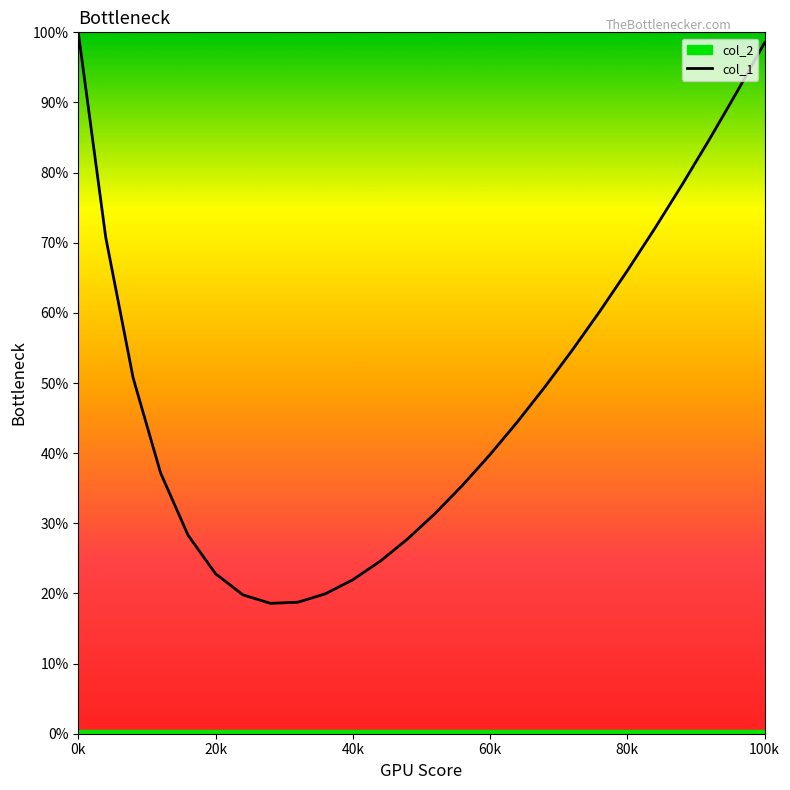

What is the maximum value shown in the chart?

1.0